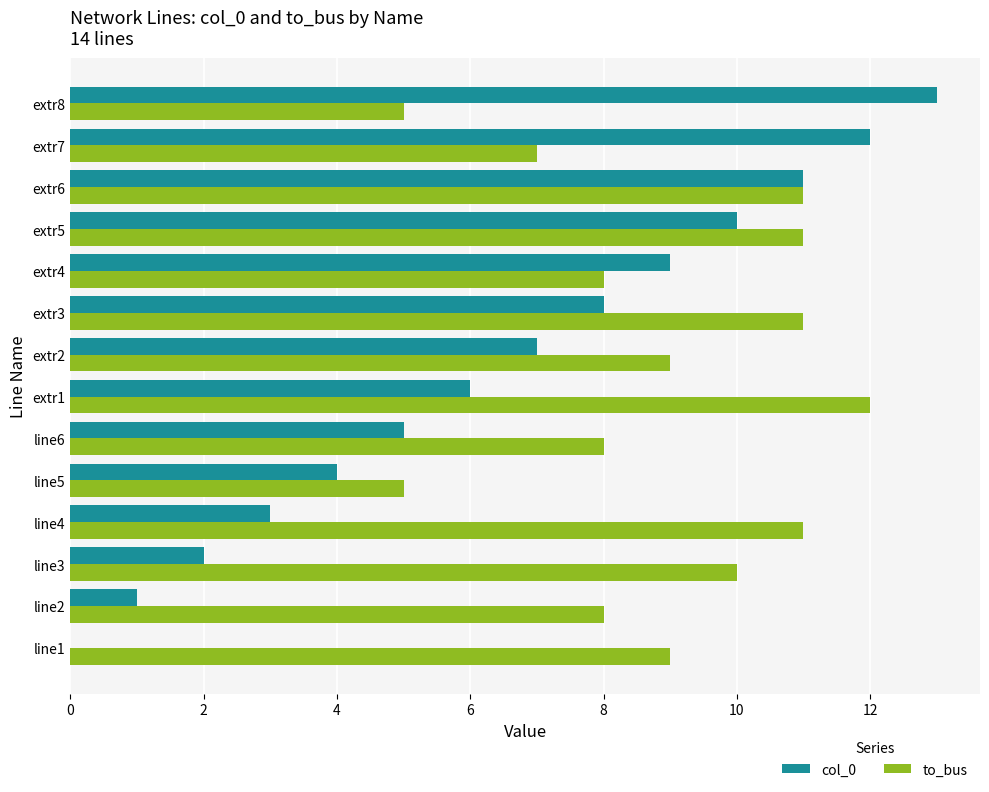

Is the value of to_bus at line1 greater than the value of col_0 at extr1?

Yes